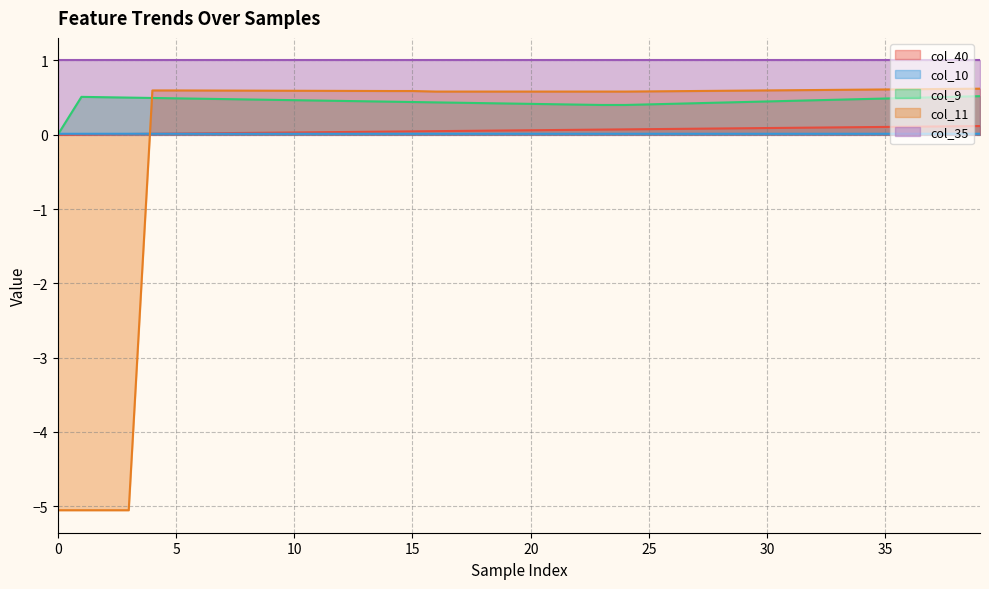

Does the chart have visible grid lines?

Yes